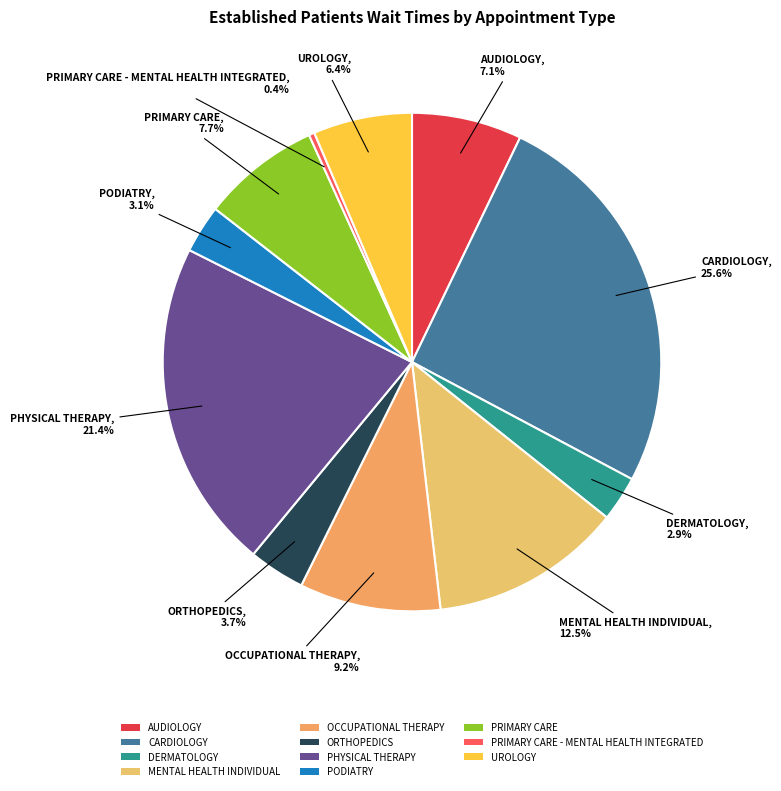

To the nearest percent, what is the average slice percentage?

9%